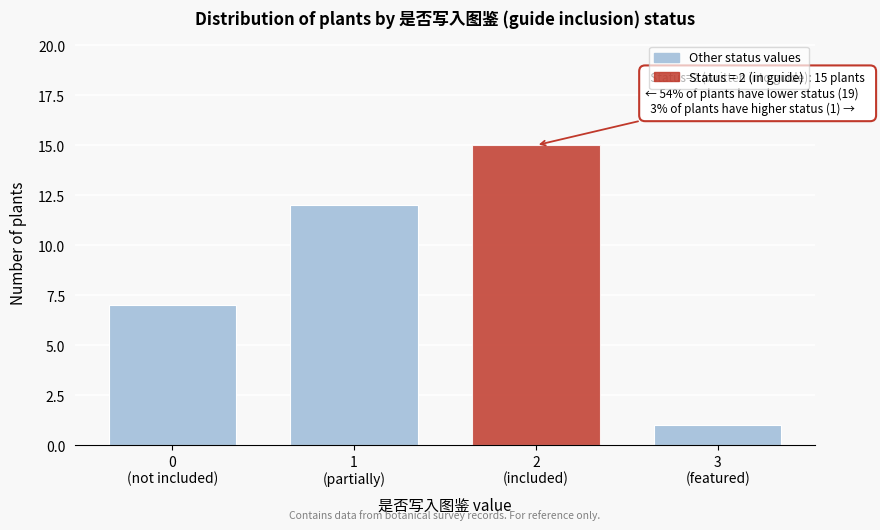

Reading left to right, transcribe all the data shown in this chart.

7	12	15	1